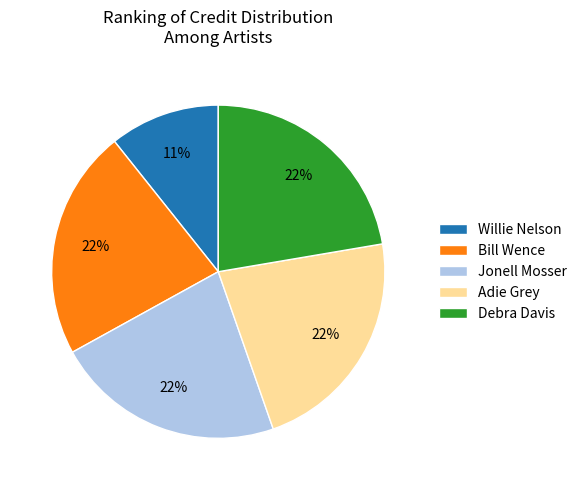

To the nearest percent, what is the average slice percentage?

20%